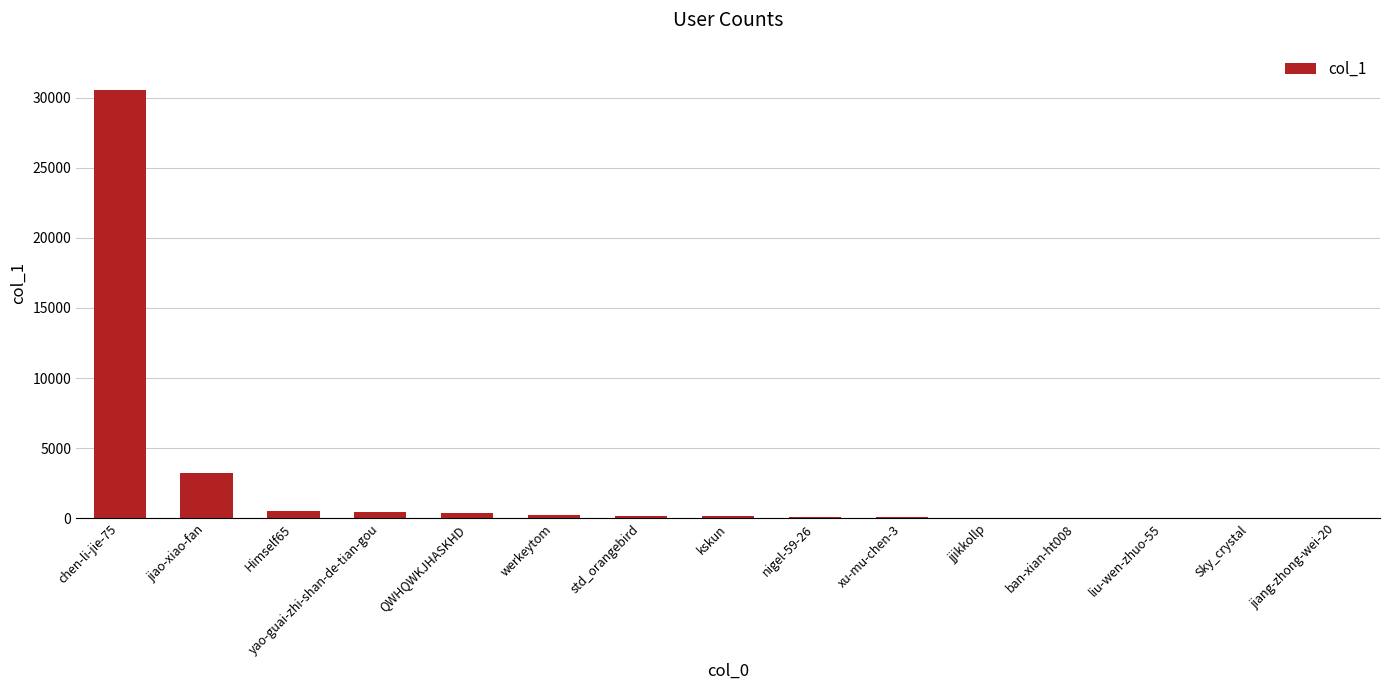

The value at chen-li-jie-75 is 30555. True or false?

True